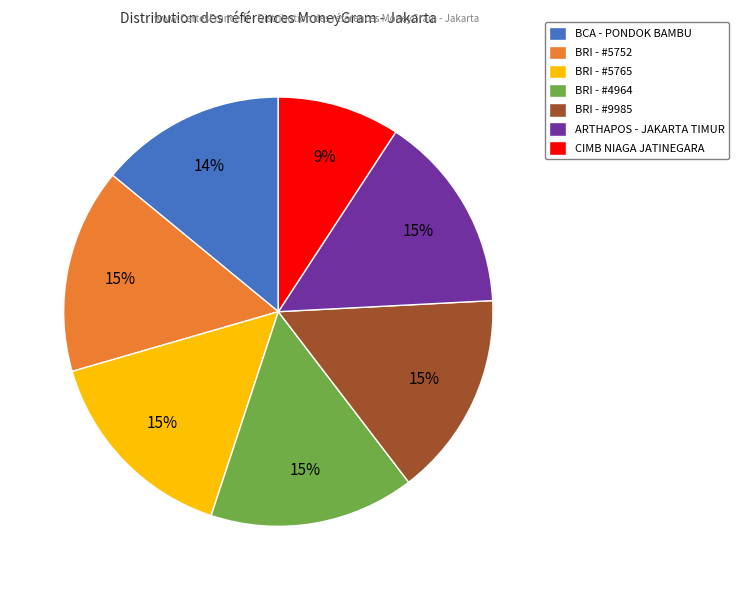

What percentage is the ARTHAPOS - JAKARTA TIMUR slice, to the nearest percent?

15%